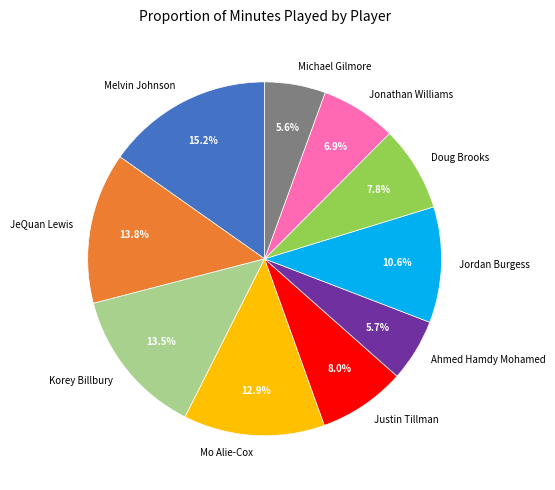

Approximately how many times larger is the value at Ahmed Hamdy Mohamed compared to JeQuan Lewis?

0.4